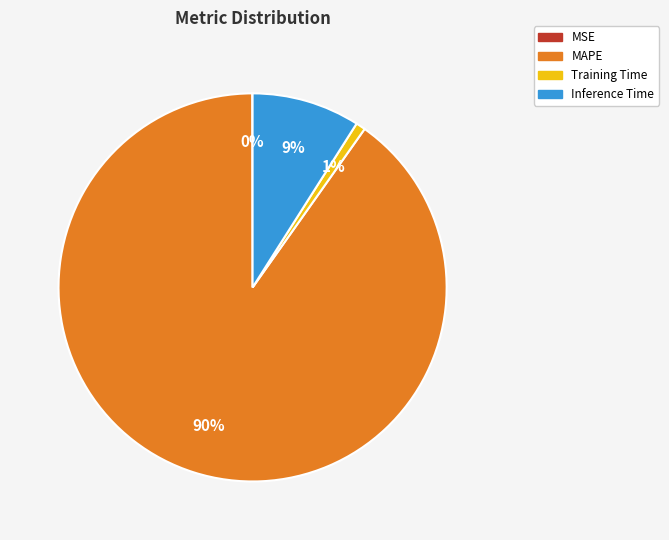

To the nearest percent, what is the average slice percentage?

25%